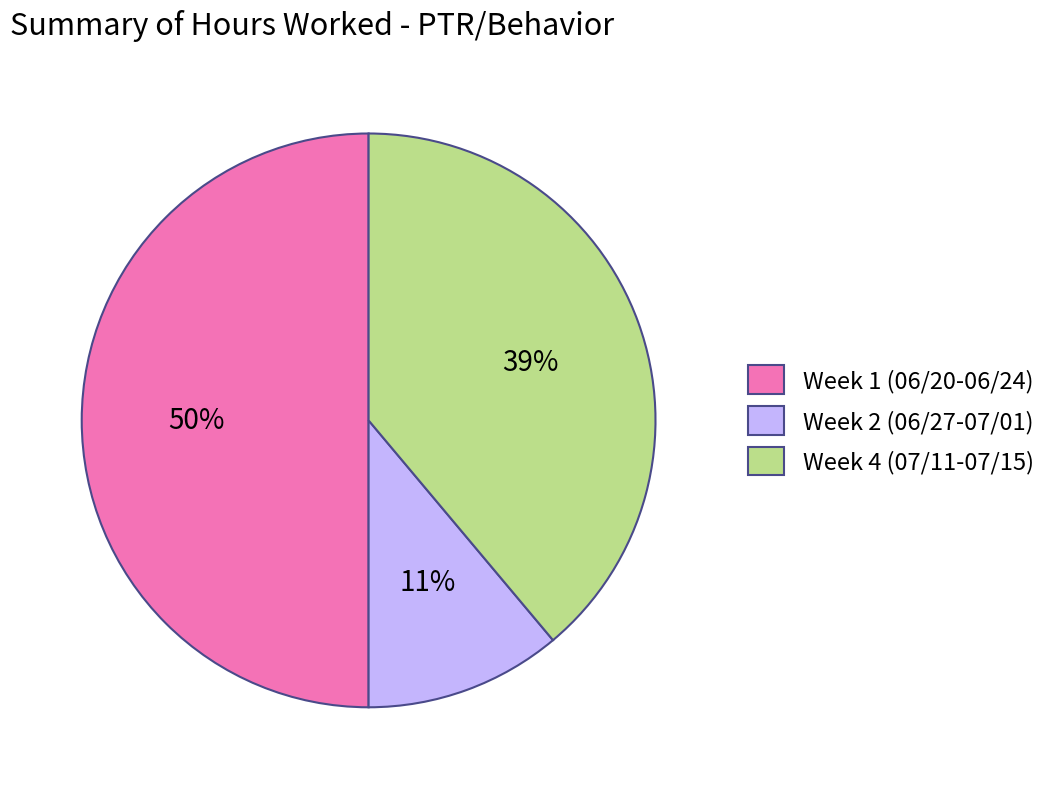

To the nearest percent, what is the average slice percentage?

33%